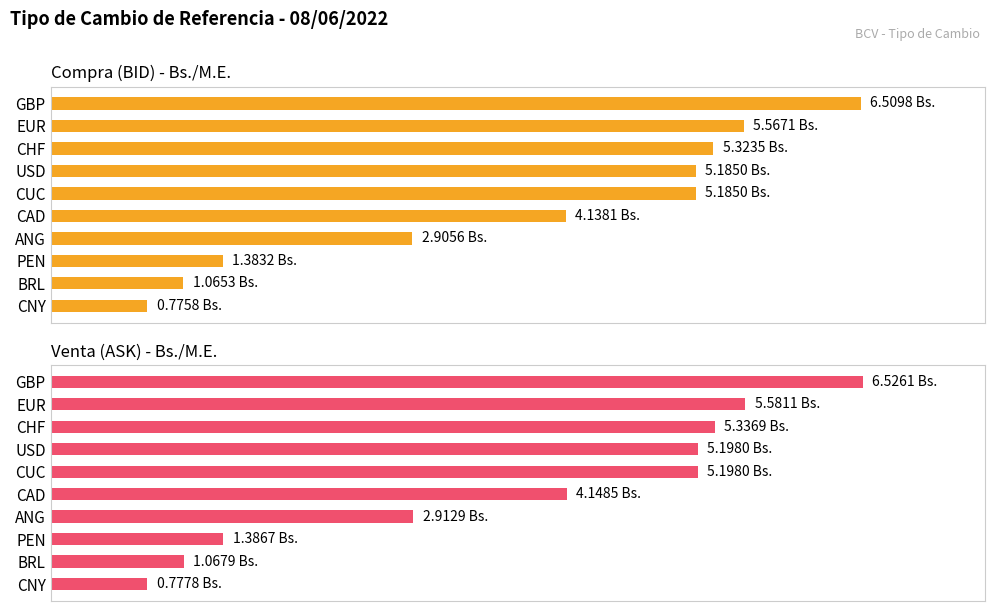

The Compra (BID) - Bs./M.E. series shows 8.2 at CUC. True or false?

False